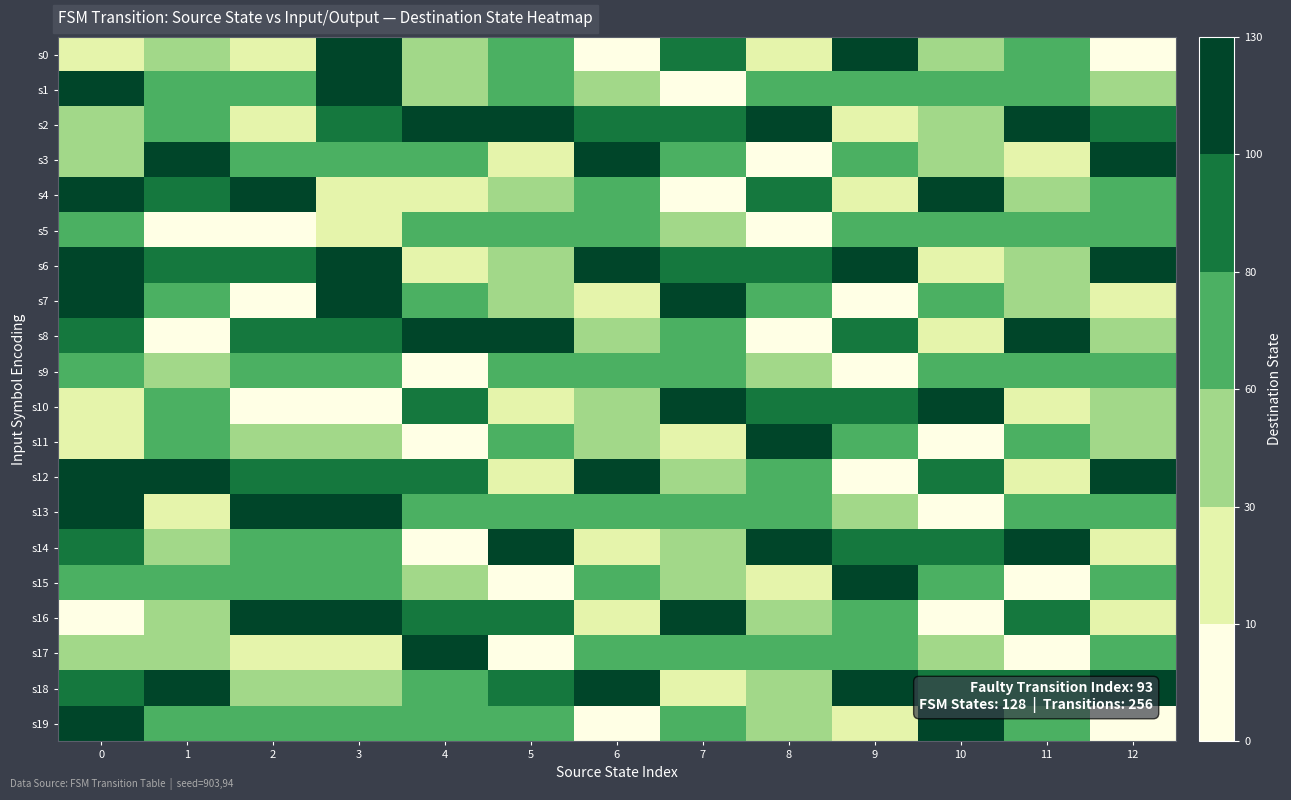

List the series in order of their peak value, highest first.

s1, s2, s6, s10, s12, s14, s16, s18, s0, s4, s8, s3, s7, s11, s13, s15, s17, s19, s5, s9